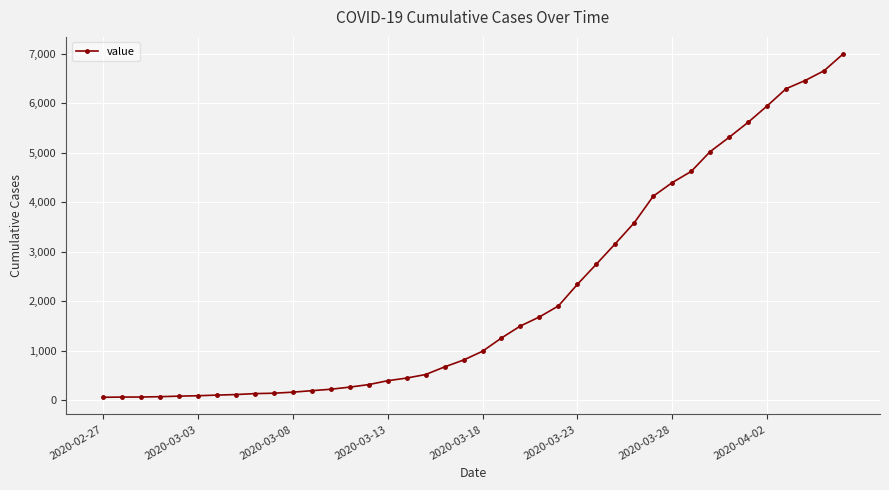

What is the difference between the maximum and second lowest values?

6927